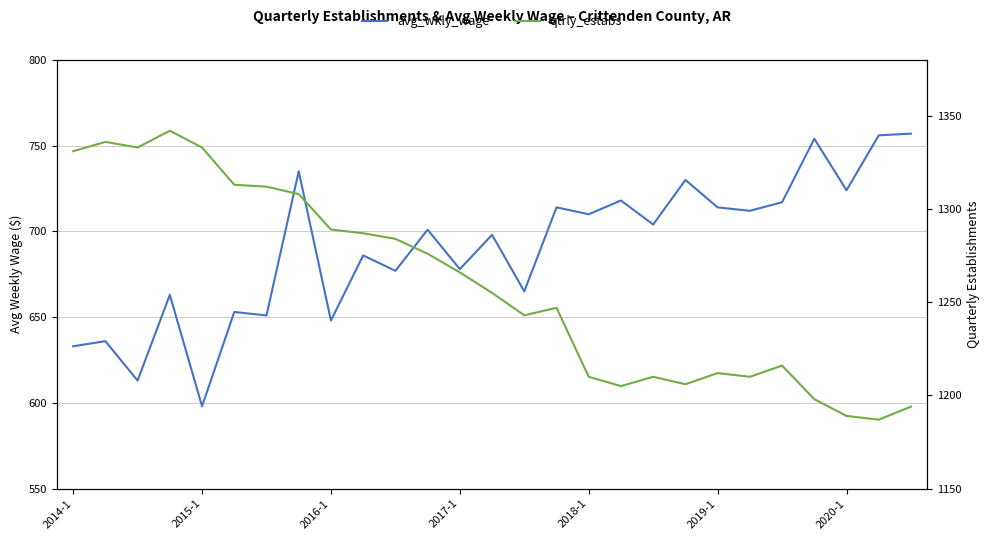

How many lines are shown in the chart?

2